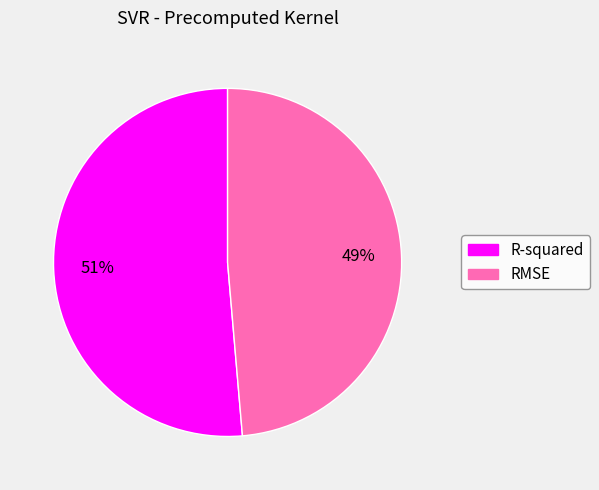

Rank the categories by value from highest to lowest.

R-squared, RMSE